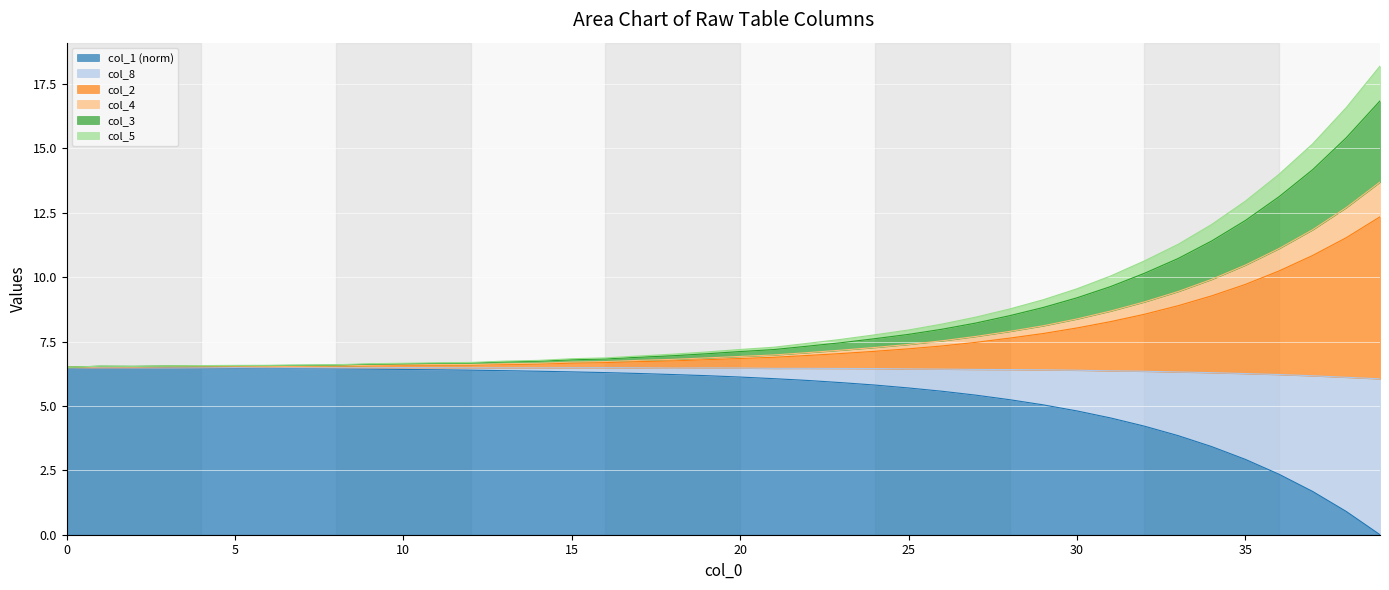

Reading left to right, list all the values displayed in this chart.

col_1: 0=6.5	1=6.5	2=6.5	3=6.5	4=6.5	5=6.5	6=6.5	7=6.4	8=6.4	9=6.4	10=6.4	11=6.4	12=6.4	13=6.4	14=6.3	15=6.3	16=6.3	17=6.3	18=6.2	19=6.2	20=6.1	21=6.1	22=6.0	23=5.9	24=5.8	25=5.7	26=5.6	27=5.4	28=5.2	29=5.0	30=4.8	31=4.5	32=4.2	33=3.8	34=3.4	35=2.9	36=2.3	37=1.7	38=0.9	39=0.0
col_8: 0=6.5	1=6.5	2=6.5	3=6.5	4=6.5	5=6.5	6=6.5	7=6.5	8=6.5	9=6.6	10=6.6	11=6.6	12=6.6	13=6.6	14=6.6	15=6.7	16=6.7	17=6.7	18=6.7	19=6.8	20=6.8	21=6.9	22=7.0	23=7.0	24=7.1	25=7.2	26=7.3	27=7.5	28=7.6	29=7.8	30=8.0	31=8.3	32=8.6	33=8.9	34=9.3	35=9.7	36=10.2	37=10.8	38=11.5	39=12.3
col_2: 0=6.5	1=6.5	2=6.5	3=6.6	4=6.6	5=6.6	6=6.6	7=6.6	8=6.6	9=6.6	10=6.6	11=6.7	12=6.7	13=6.7	14=6.7	15=6.8	16=6.8	17=6.9	18=6.9	19=7.0	20=7.1	21=7.2	22=7.3	23=7.5	24=7.6	25=7.8	26=8.0	27=8.2	28=8.5	29=8.8	30=9.2	31=9.6	32=10.1	33=10.7	34=11.4	35=12.2	36=13.1	37=14.2	38=15.4	39=16.8
col_4: 0=6.5	1=6.5	2=6.5	3=6.6	4=6.6	5=6.6	6=6.6	7=6.6	8=6.6	9=6.6	10=6.7	11=6.7	12=6.7	13=6.7	14=6.8	15=6.8	16=6.9	17=6.9	18=7.0	19=7.1	20=7.2	21=7.3	22=7.4	23=7.6	24=7.8	25=7.9	26=8.2	27=8.4	28=8.8	29=9.1	30=9.5	31=10.0	32=10.6	33=11.3	34=12.0	35=12.9	36=14.0	37=15.2	38=16.6	39=18.2
col_3: 0=6.5	1=6.5	2=6.5	3=6.5	4=6.5	5=6.5	6=6.5	7=6.5	8=6.6	9=6.6	10=6.6	11=6.6	12=6.6	13=6.6	14=6.7	15=6.7	16=6.7	17=6.8	18=6.8	19=6.9	20=6.9	21=7.0	22=7.1	23=7.2	24=7.3	25=7.4	26=7.5	27=7.7	28=7.9	29=8.1	30=8.4	31=8.7	32=9.0	33=9.4	34=9.9	35=10.5	36=11.1	37=11.8	38=12.7	39=13.7
col_5: 0=6.5	1=6.5	2=6.5	3=6.5	4=6.5	5=6.5	6=6.5	7=6.5	8=6.5	9=6.5	10=6.5	11=6.5	12=6.5	13=6.5	14=6.5	15=6.5	16=6.5	17=6.5	18=6.5	19=6.5	20=6.5	21=6.5	22=6.5	23=6.5	24=6.4	25=6.4	26=6.4	27=6.4	28=6.4	29=6.4	30=6.4	31=6.4	32=6.3	33=6.3	34=6.3	35=6.3	36=6.2	37=6.2	38=6.1	39=6.0